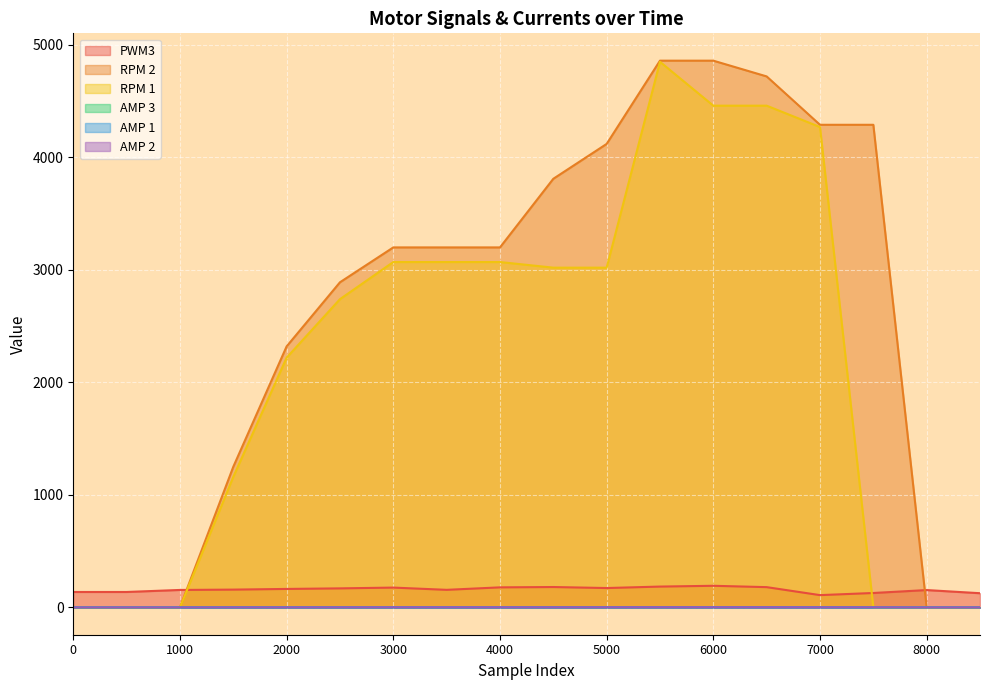

Which category has the highest value in the RPM 2 series?

5500